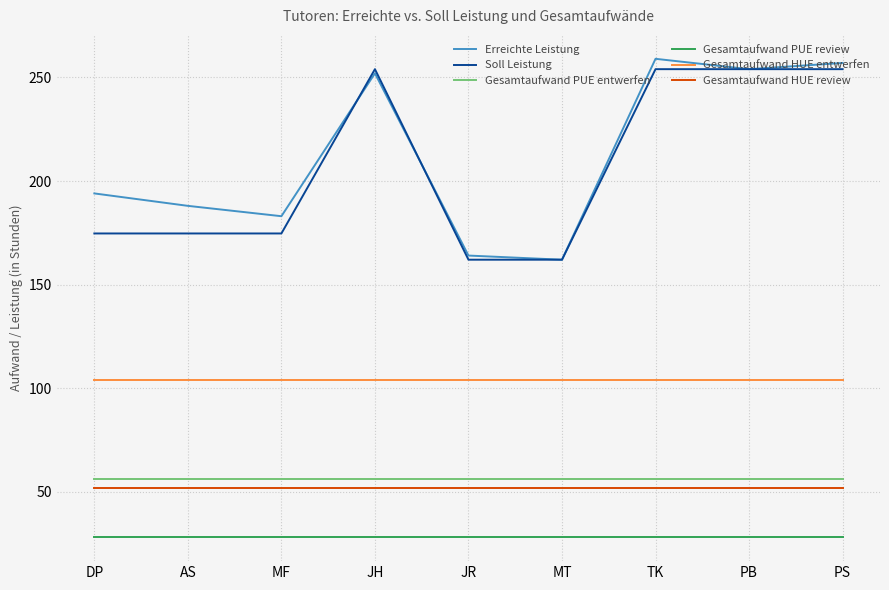

What position from the right is JH?

6